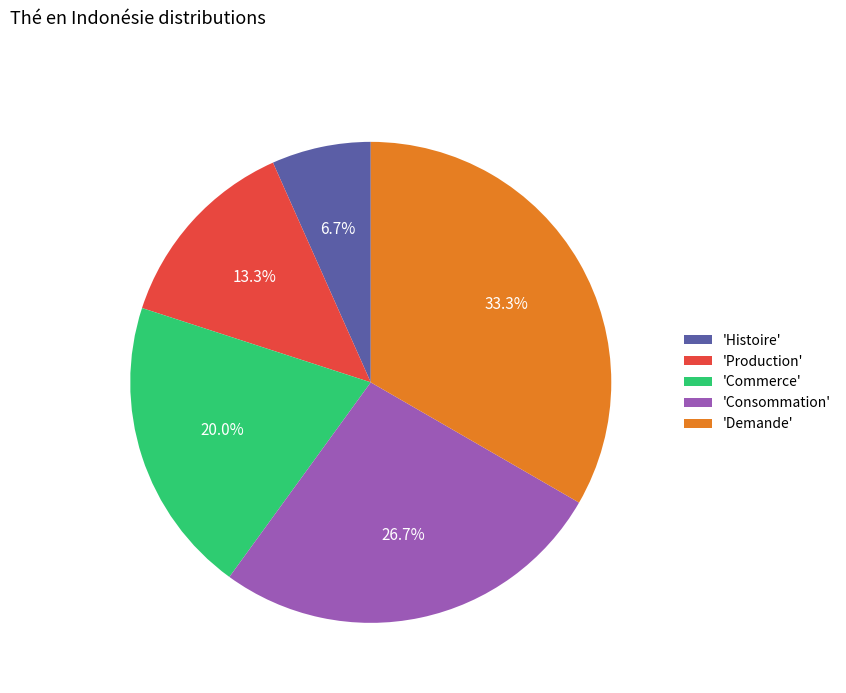

Is the sum of 'Histoire' and 'Production' greater than half?

No